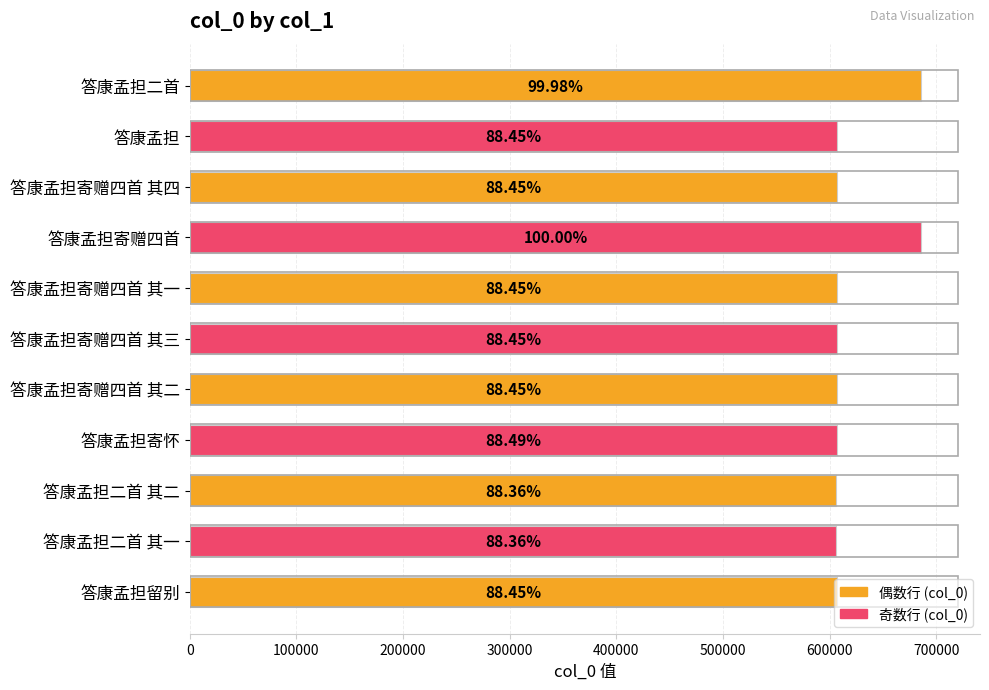

The chart shows a value of 1037421 at 答康孟担寄赠四首 其四. True or false?

False